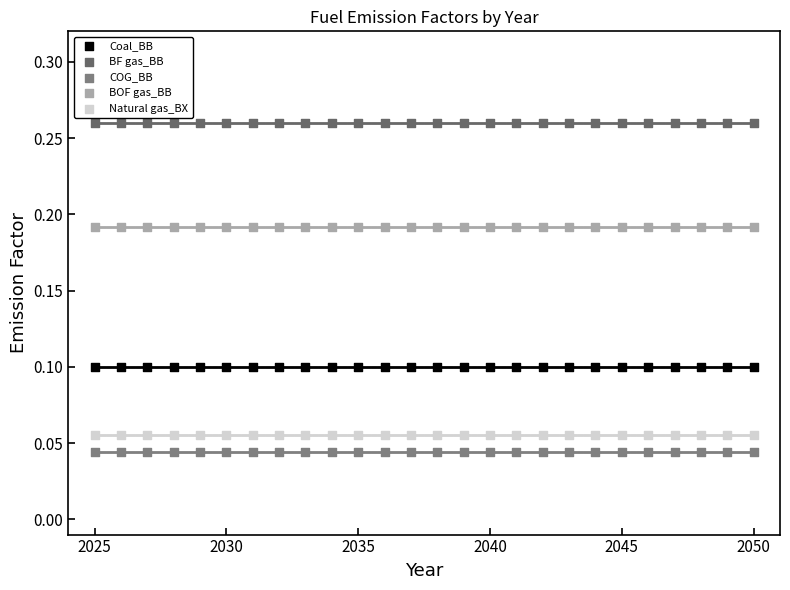

Which series reaches the minimum Y coordinate?

COG_BB